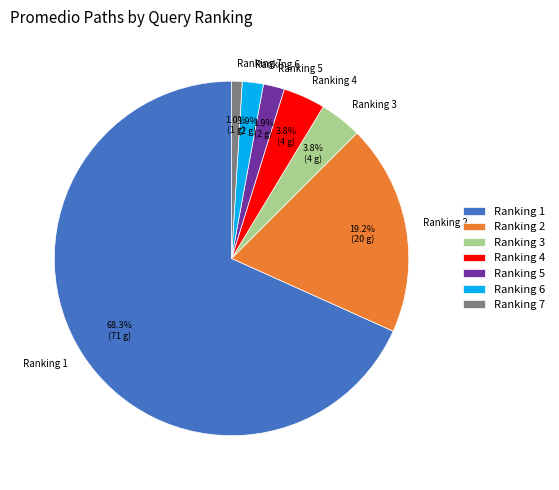

What is the largest slice in the pie chart?

Ranking 1